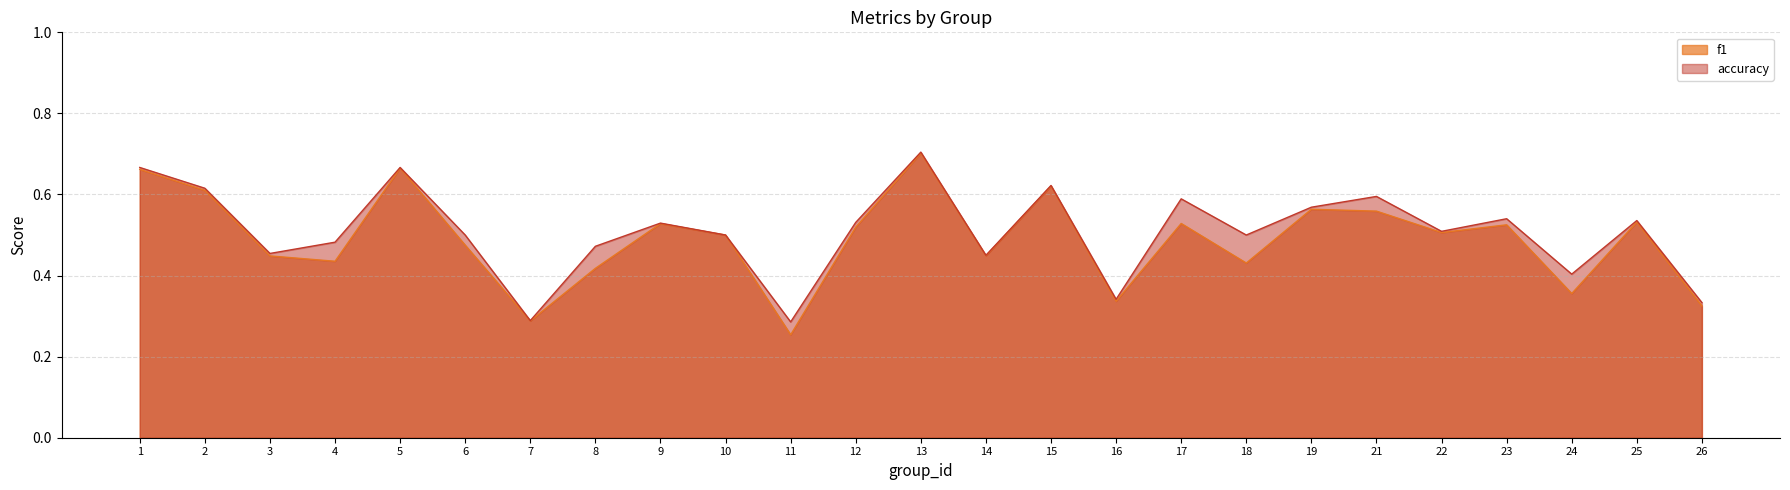

True or false: f1 and accuracy intersect in this chart.

False